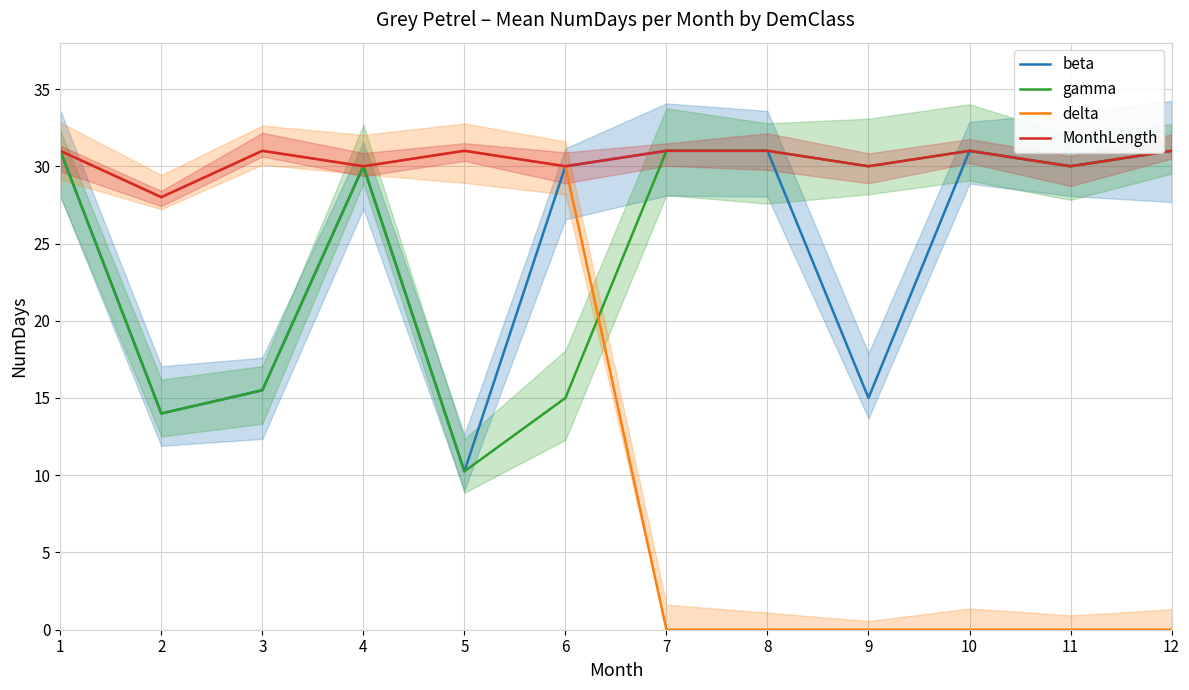

The gamma series shows 30.0 at 11. True or false?

True